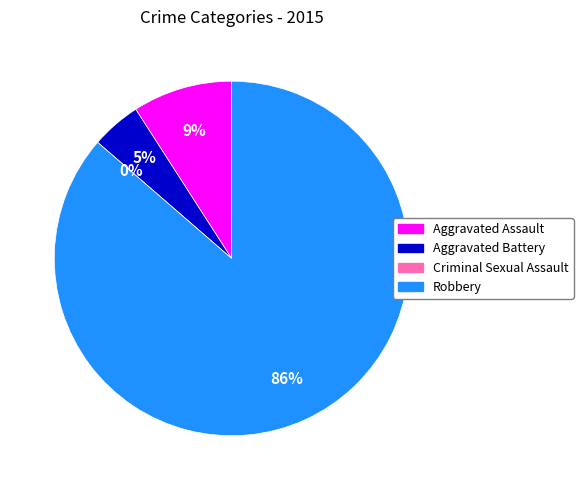

Is it true that Aggravated Assault is 9% of the pie?

True